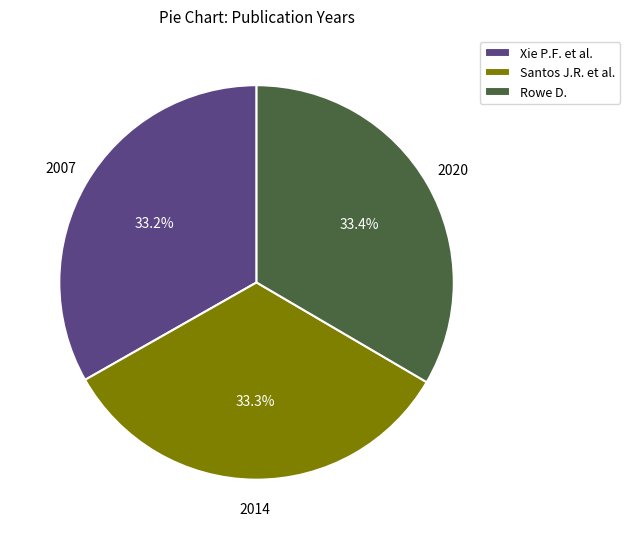

Count the number of slices in the pie.

3